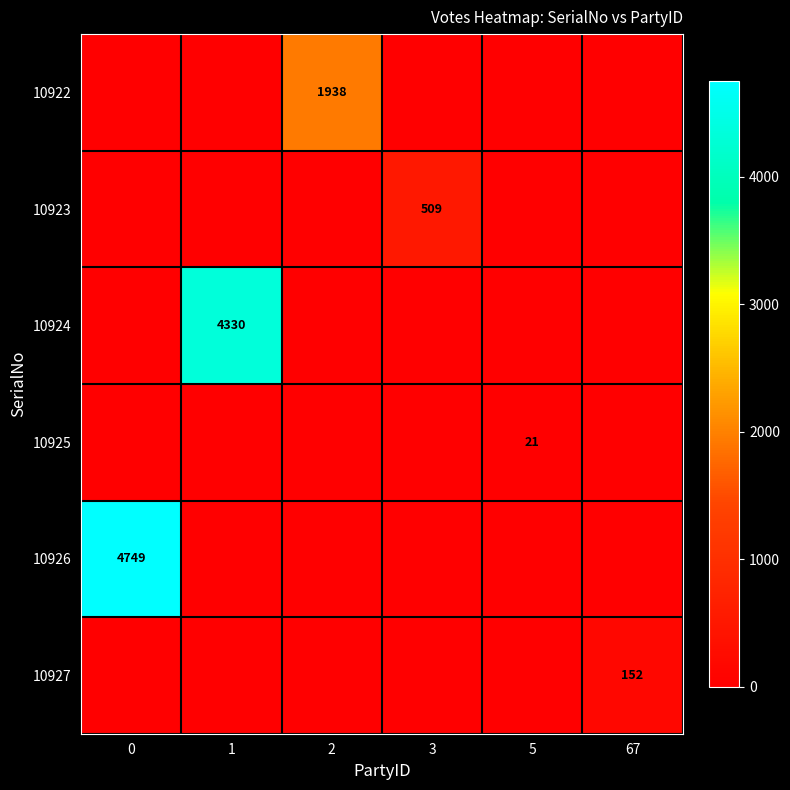

What is the total value across all series at 2?

1938